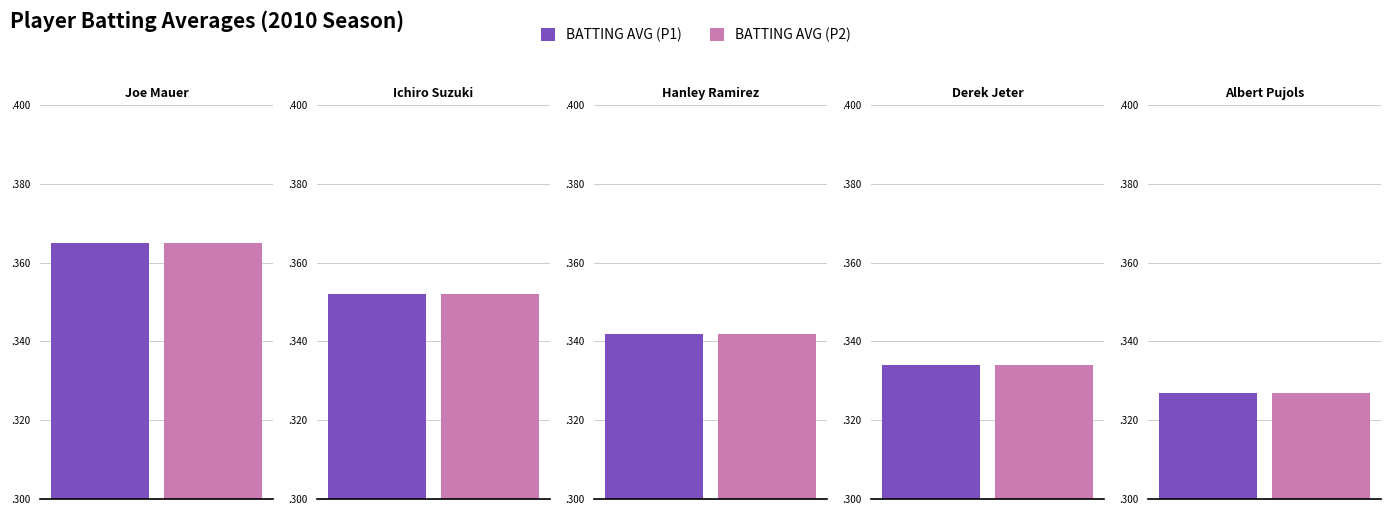

Between Ichiro Suzuki and Hanley Ramirez, which is larger?

Ichiro Suzuki